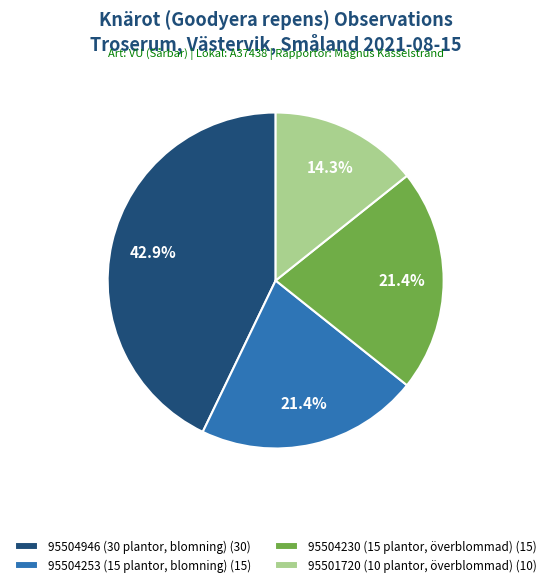

Approximately how many times larger is the value at 95504230 (15 plantor, överblommad) compared to 95504946 (30 plantor, blomning)?

0.5